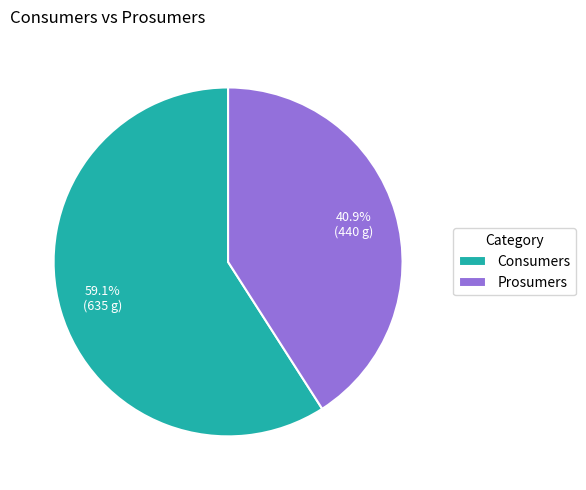

Is the sum of Prosumers and Consumers greater than half?

Yes